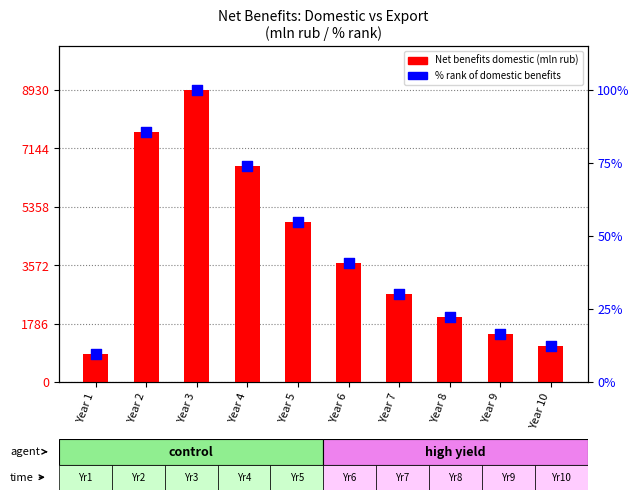

What is the total value across all series at Year 9?

1492.5